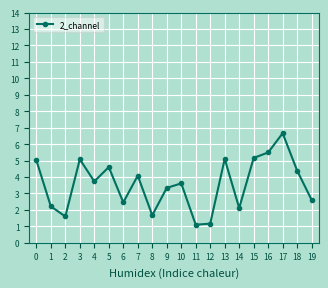

Which category has the highest value across all series?

17